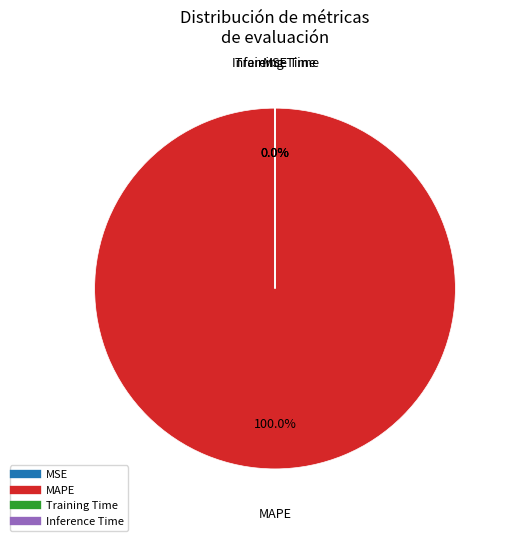

To the nearest percent, what is the difference between the largest and smallest slice percentages?

100%